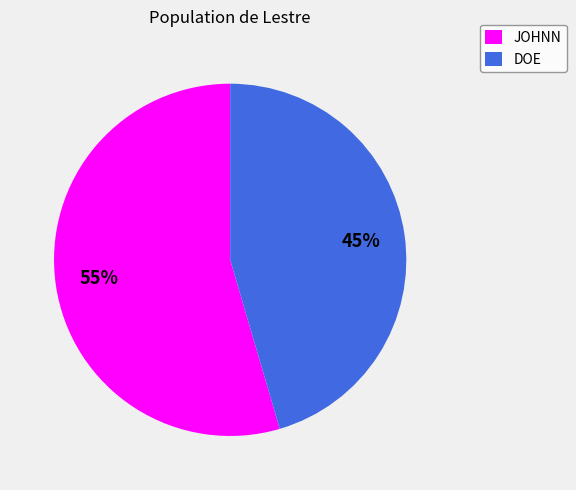

Is the sum of JOHNN and DOE greater than half?

Yes